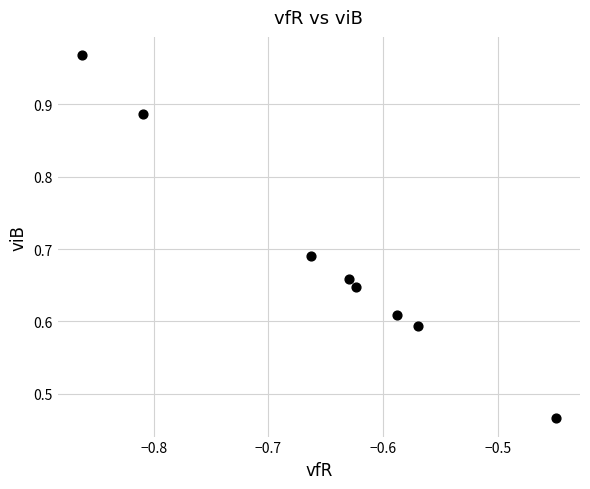

What is the average X value?

-0.6